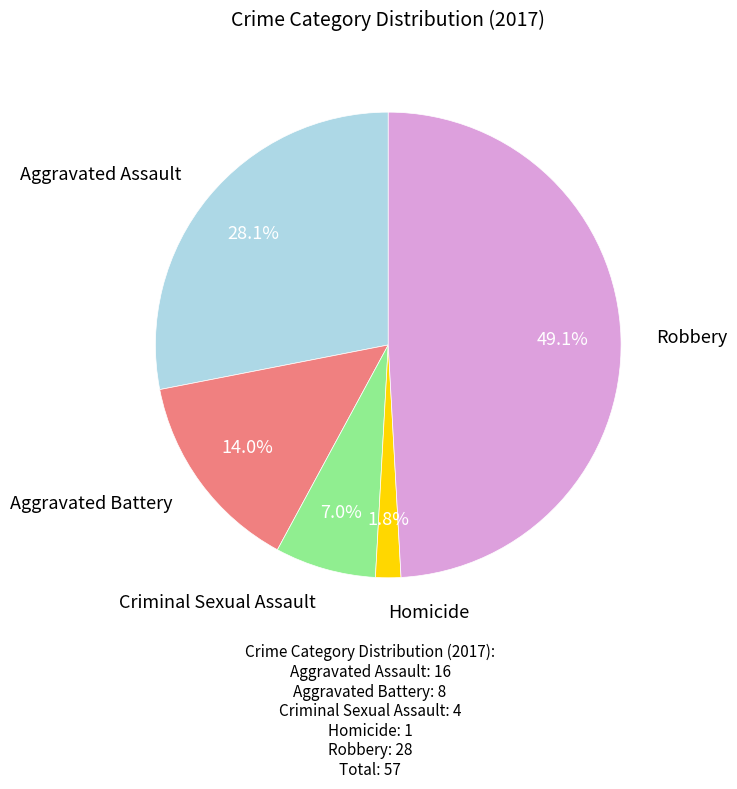

Does any single category account for the majority?

No